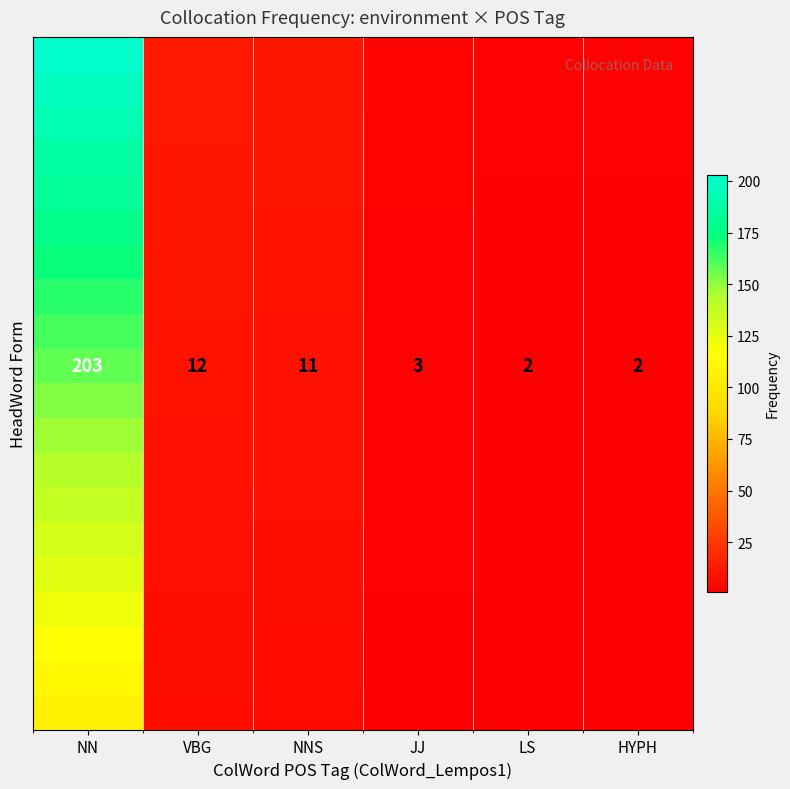

What is the maximum value shown in the chart?

203.0